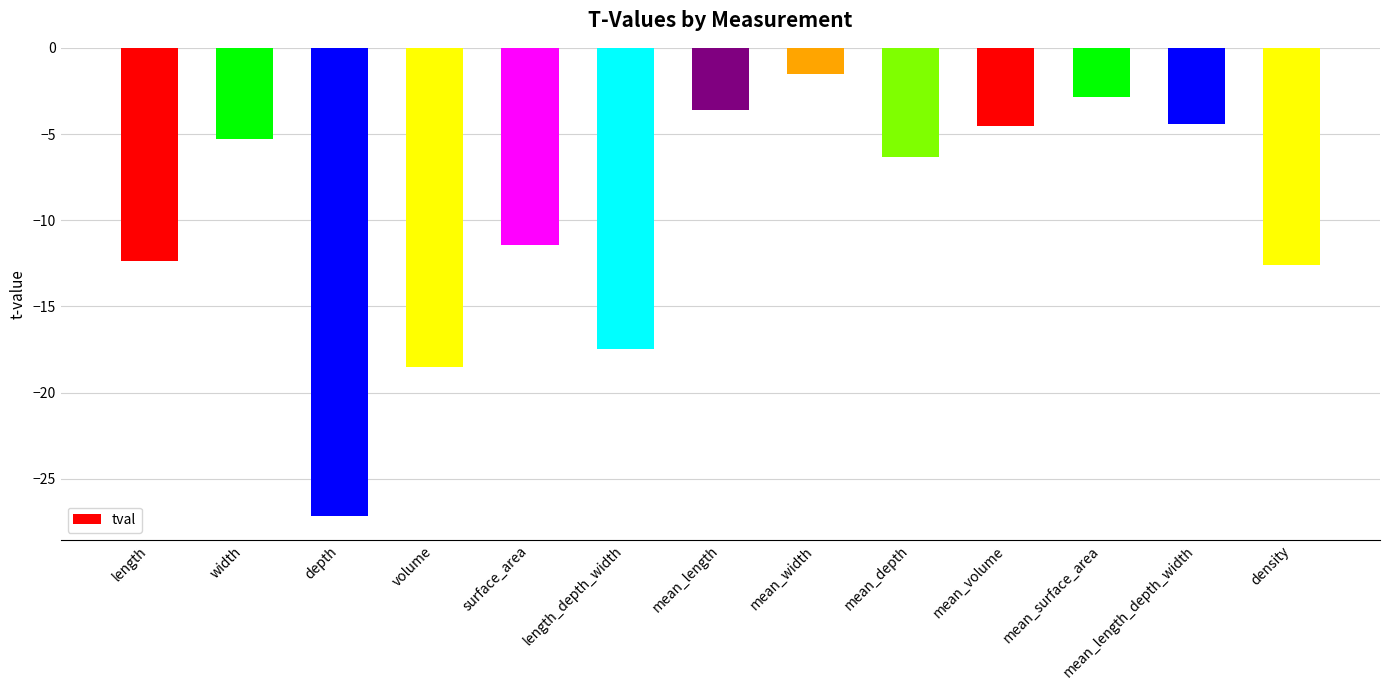

What is the difference between the values at depth and mean_depth?

20.8